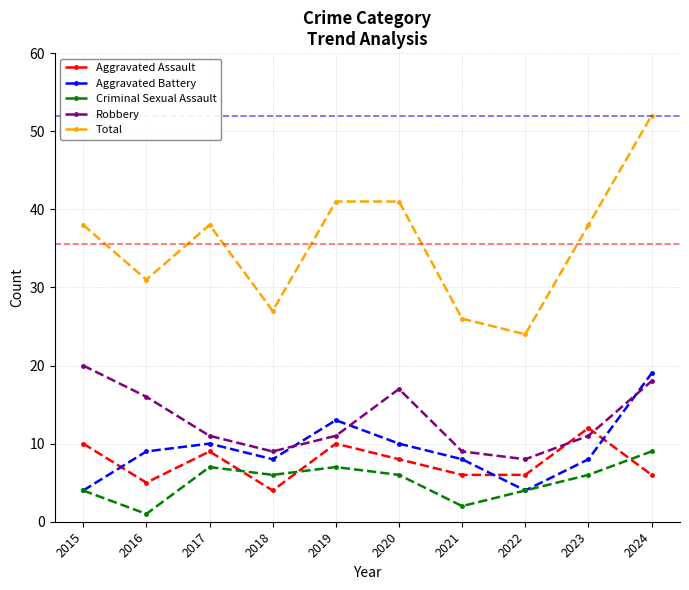

Read the Criminal Sexual Assault value at 2015.

4